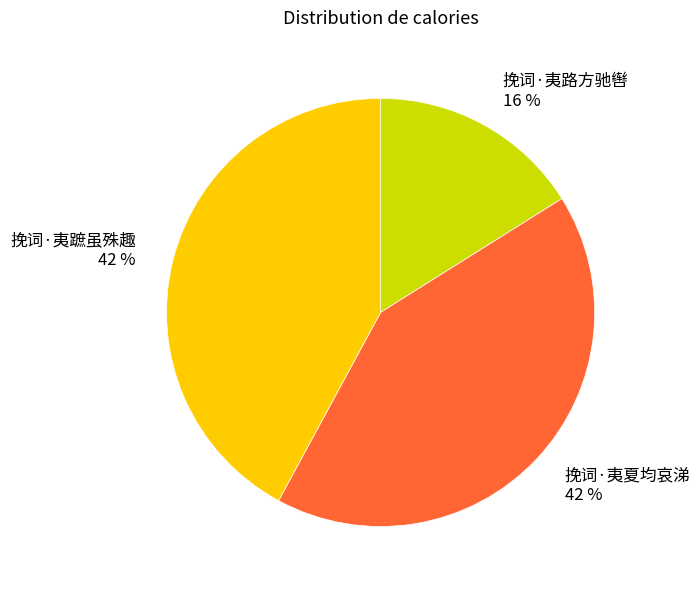

Does 挽词·夷夏均哀涕 account for over 50% of the chart?

No